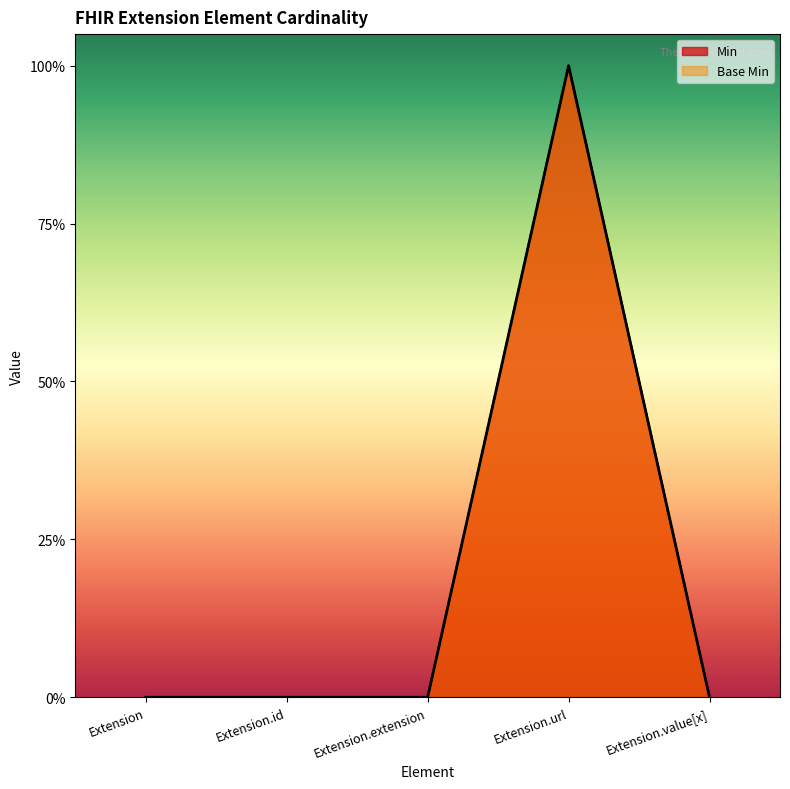

What are all the series names shown in the legend?

Min, Base Min